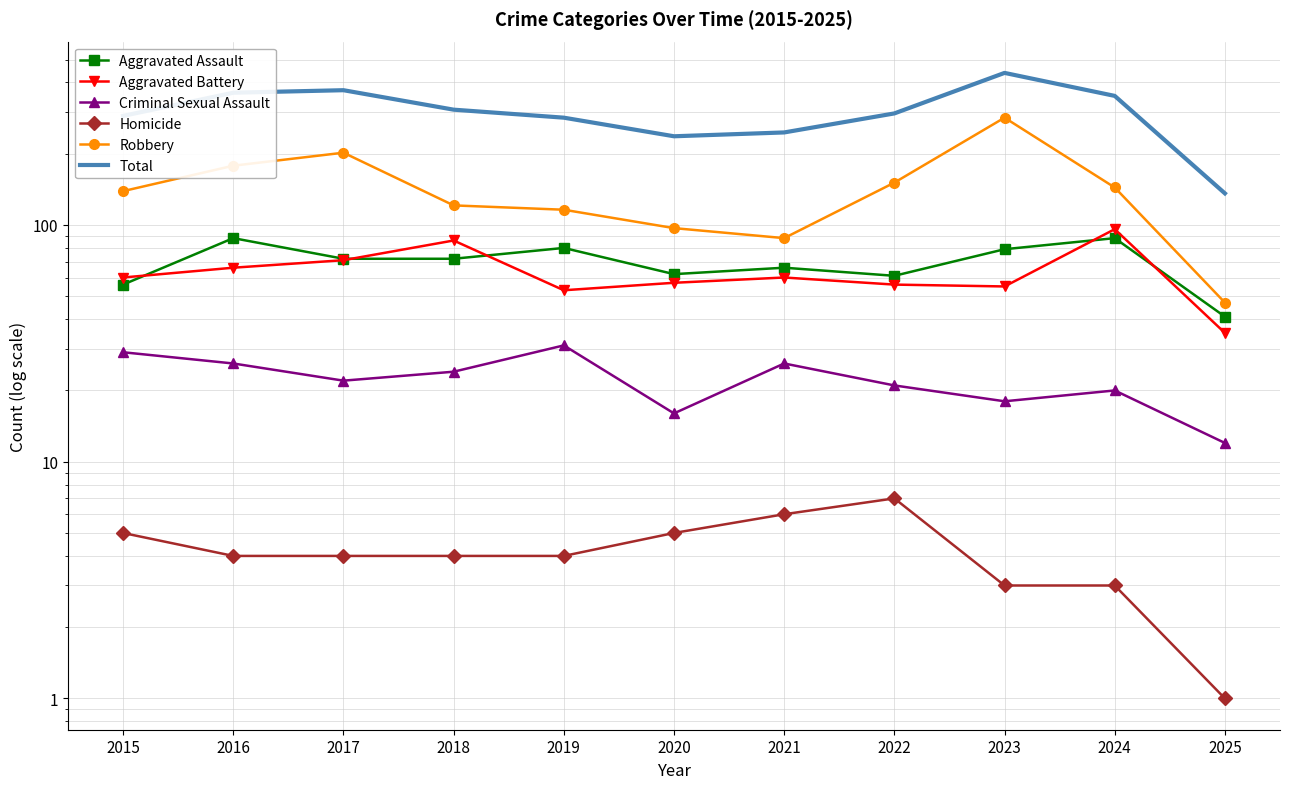

Between 2019 and 2020, which series saw the biggest shift?

Total